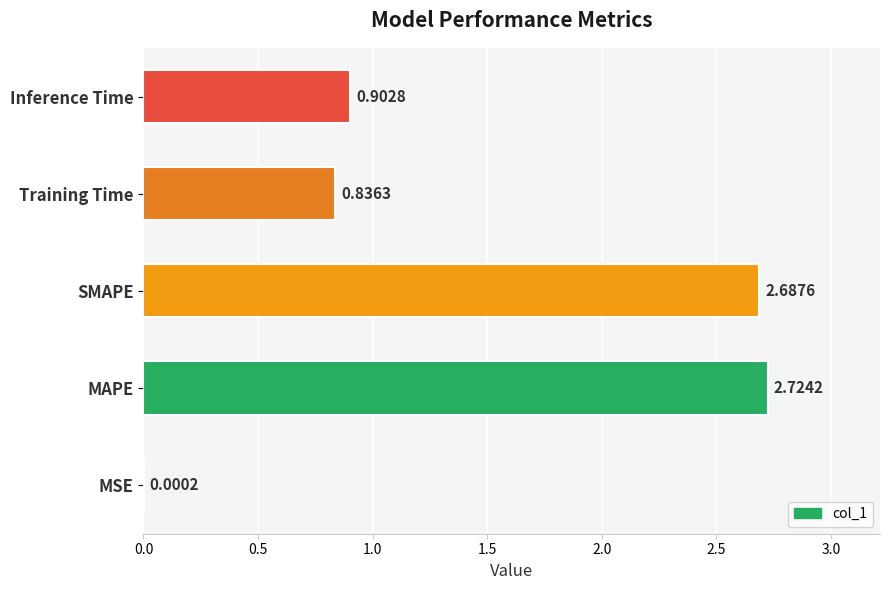

What is the sum of all values?

7.2